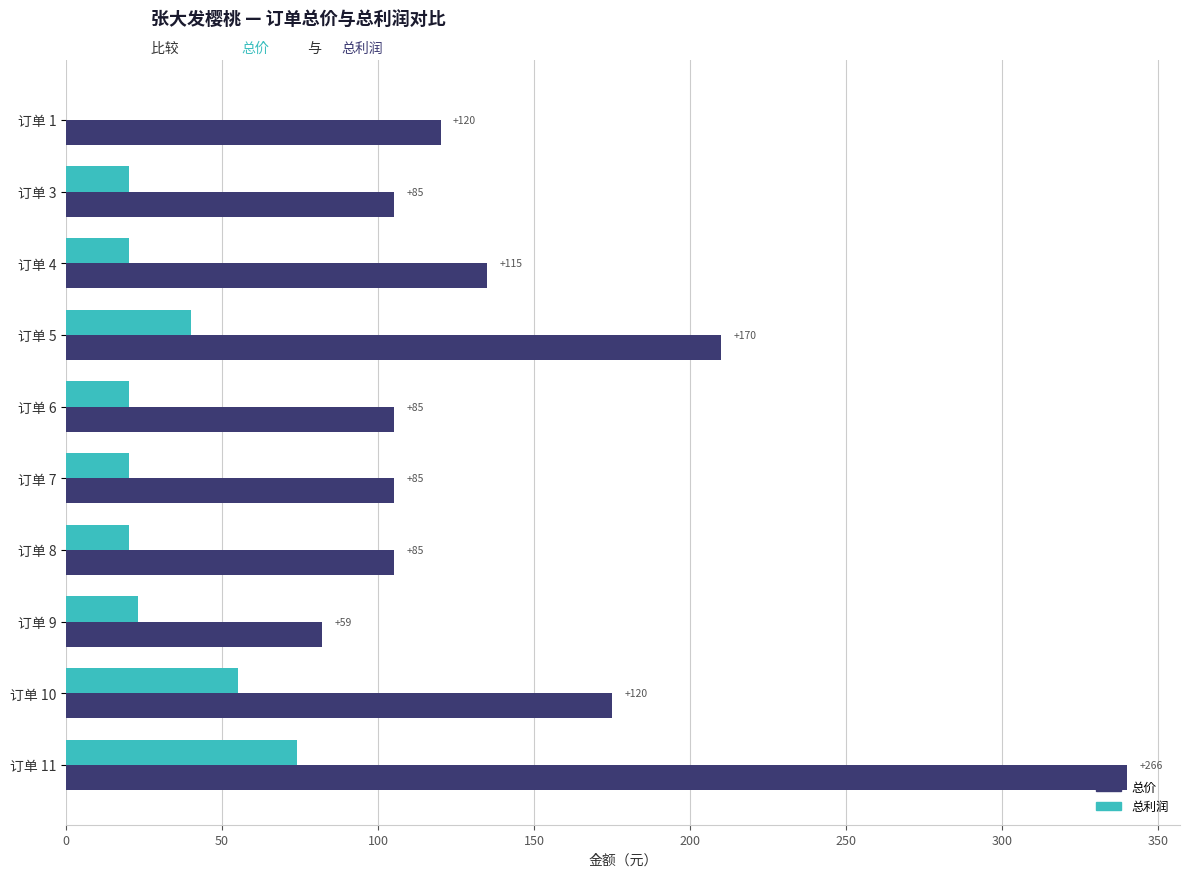

List the series in order of their peak value, highest first.

总价, 总利润